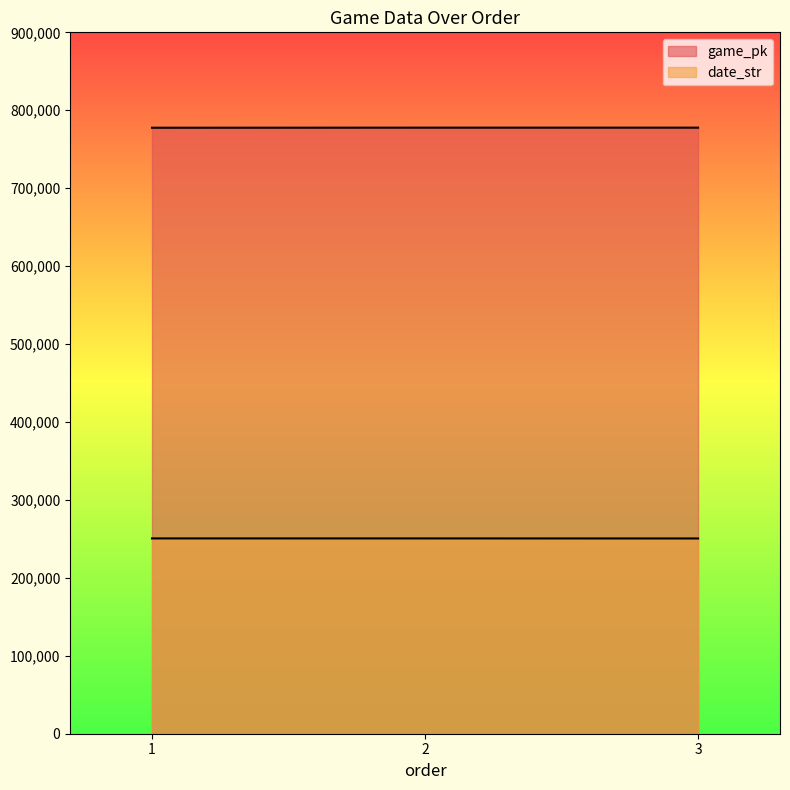

Is it true that game_pk equals 1382314 at 1?

False